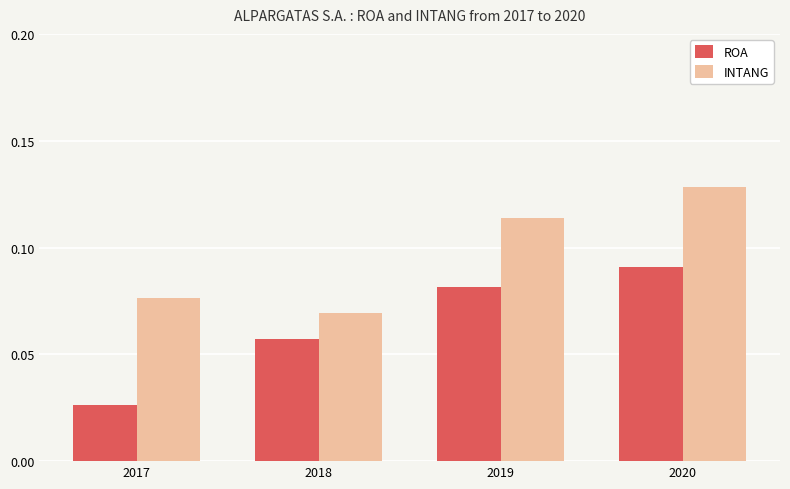

Where is INTANG nearest to the value 0?

2018